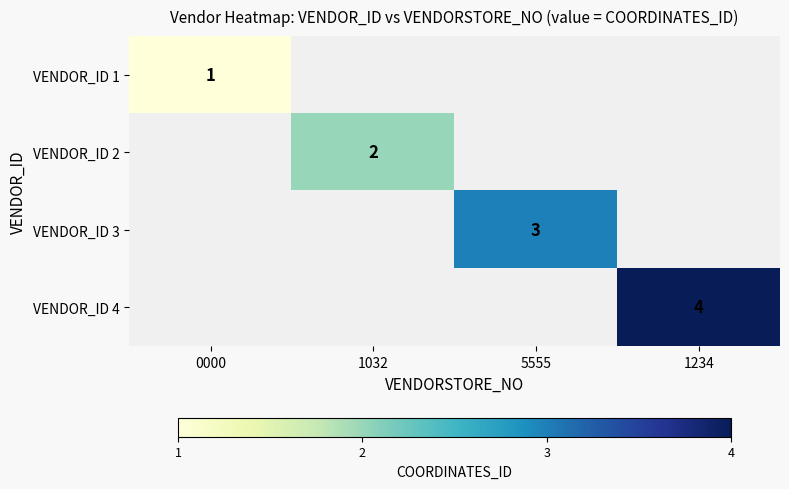

Is it true that VENDOR_ID 2 equals 0 at 1032?

False